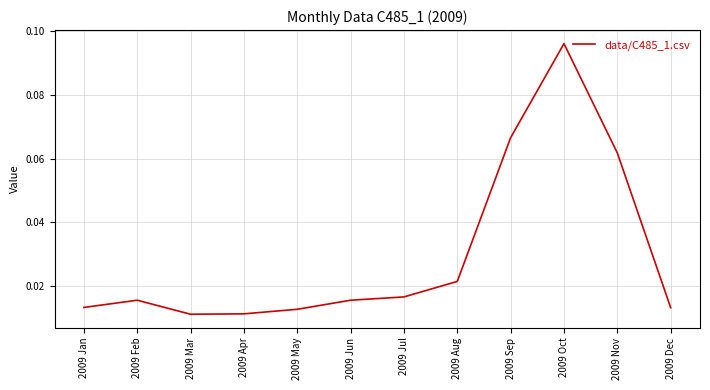

Which category has the highest value across all series?

2009 Oct